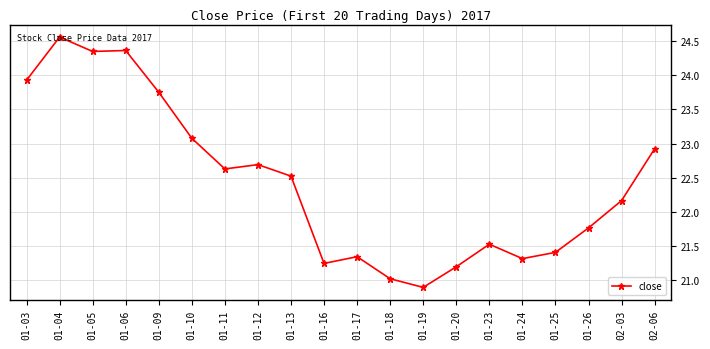

Where does the data first go above 22?

01-03